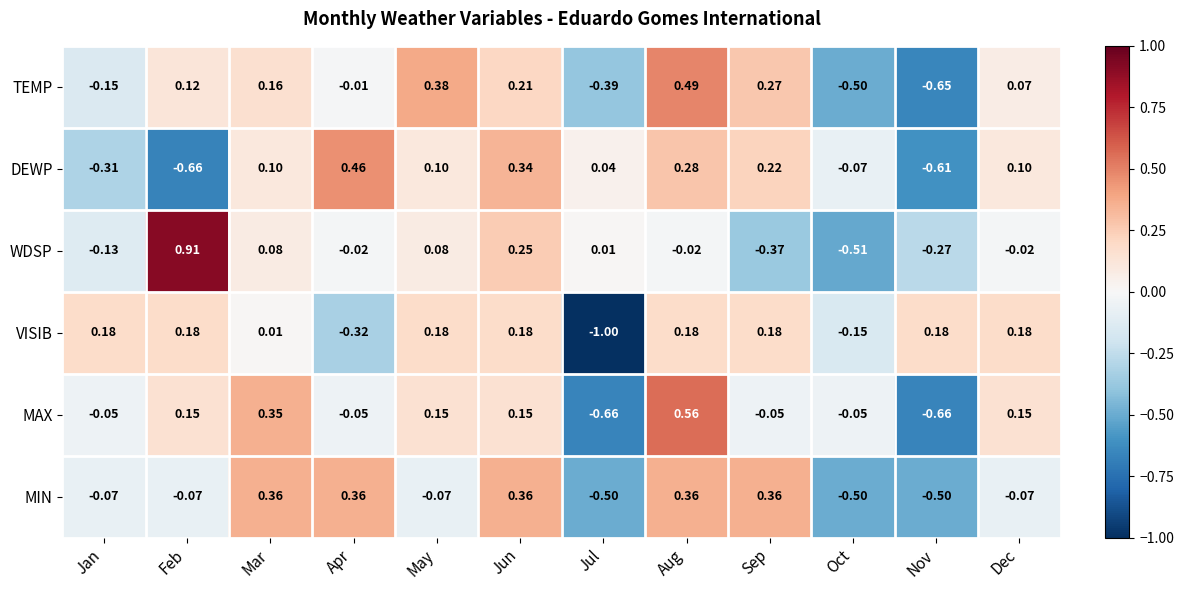

Which series changed the most between Jan and Jul?

VISIB